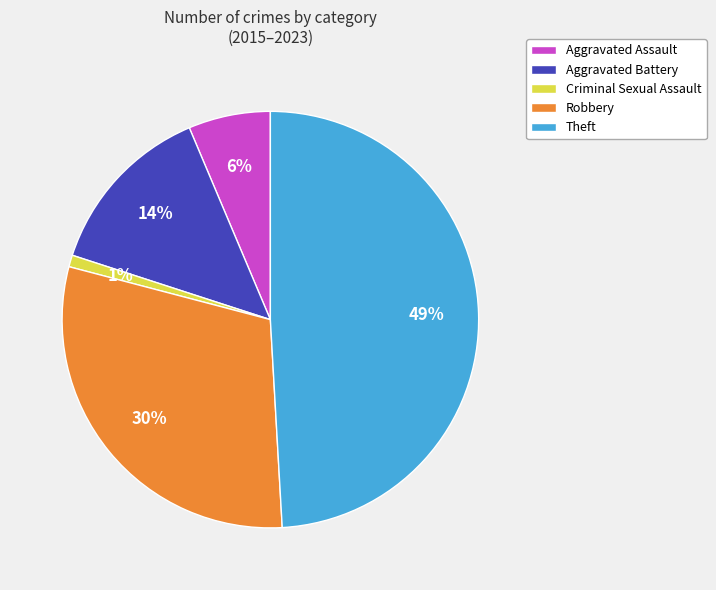

What percentage is the Aggravated Battery slice, to the nearest percent?

14%